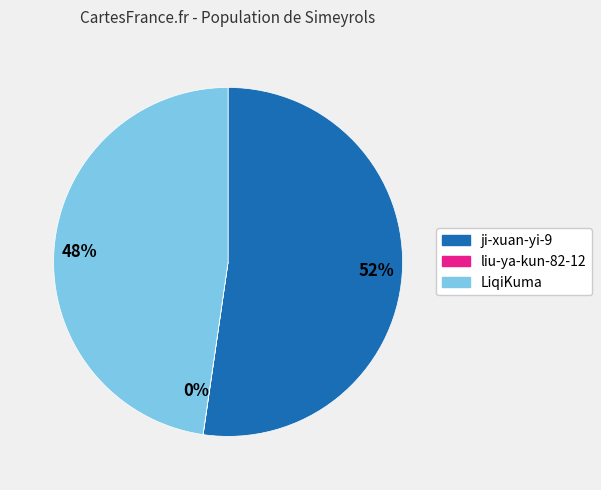

What is the largest slice in the pie chart?

52%